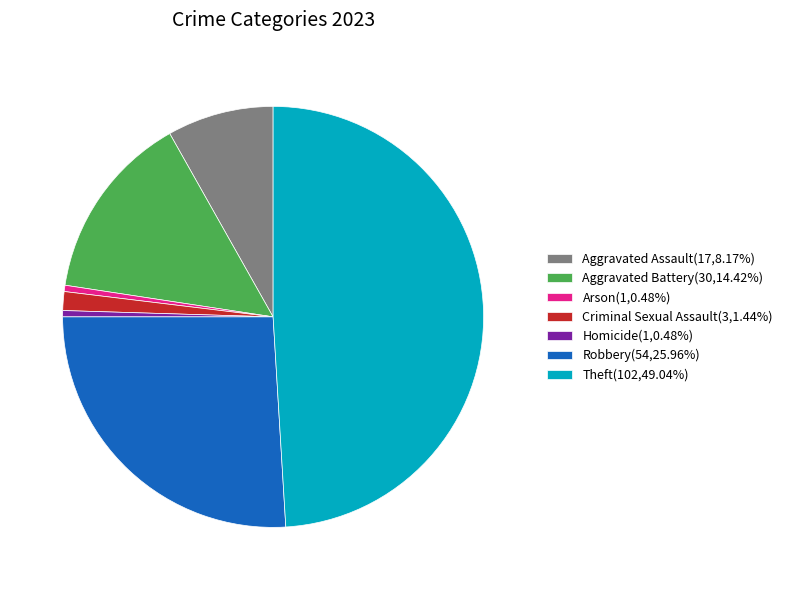

Combined, do Aggravated Assault(17,8.17%) and Robbery(54,25.96%) account for over 50%?

No